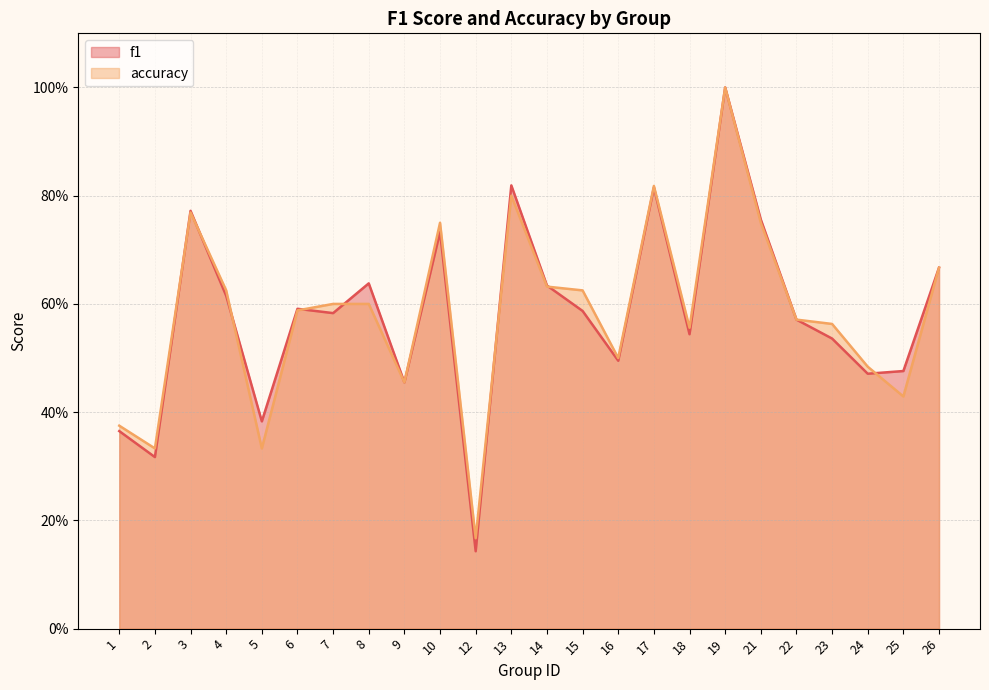

Reading left to right, list all the values displayed in this chart.

f1: 0.4	0.3	0.8	0.6	0.4	0.6	0.6	0.6	0.5	0.7	0.1	0.8	0.6	0.6	0.5	0.8	0.5	1.0	0.8	0.6	0.5	0.5	0.5	0.7
accuracy: 0.4	0.3	0.8	0.6	0.3	0.6	0.6	0.6	0.5	0.8	0.2	0.8	0.6	0.6	0.5	0.8	0.6	1.0	0.8	0.6	0.6	0.5	0.4	0.7